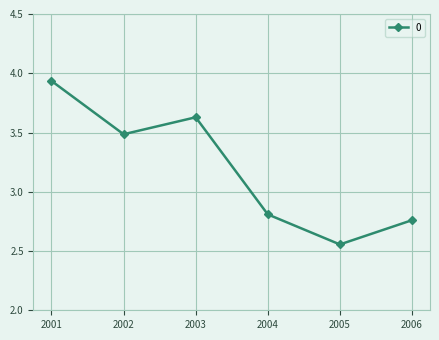

List the labels in order of value, smallest first.

2005, 2006, 2004, 2002, 2003, 2001